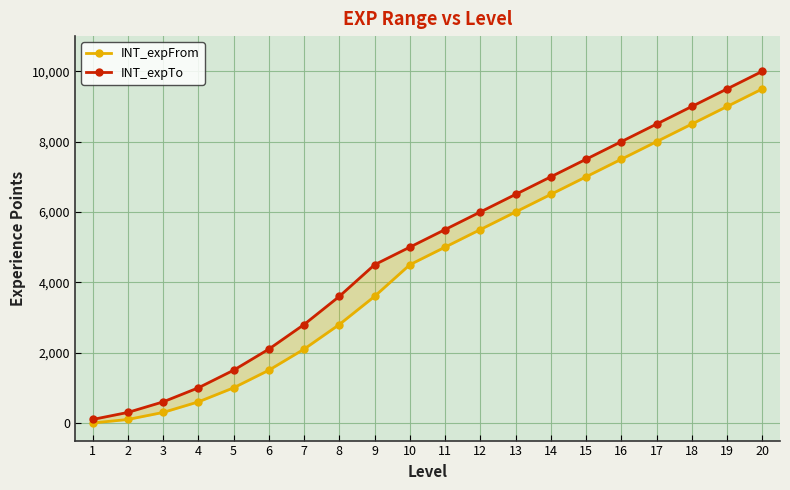

What is the value of the INT_expFrom point at the 4th from the left?

600